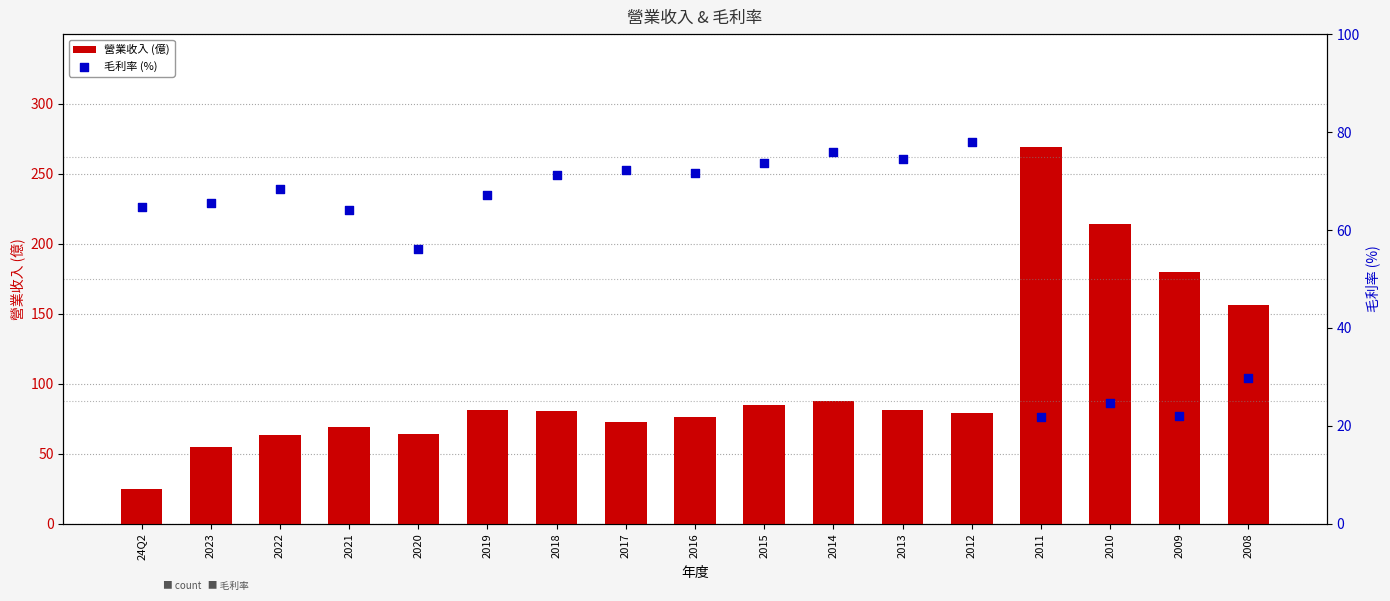

What is the total value across all series at 2016?

147.9